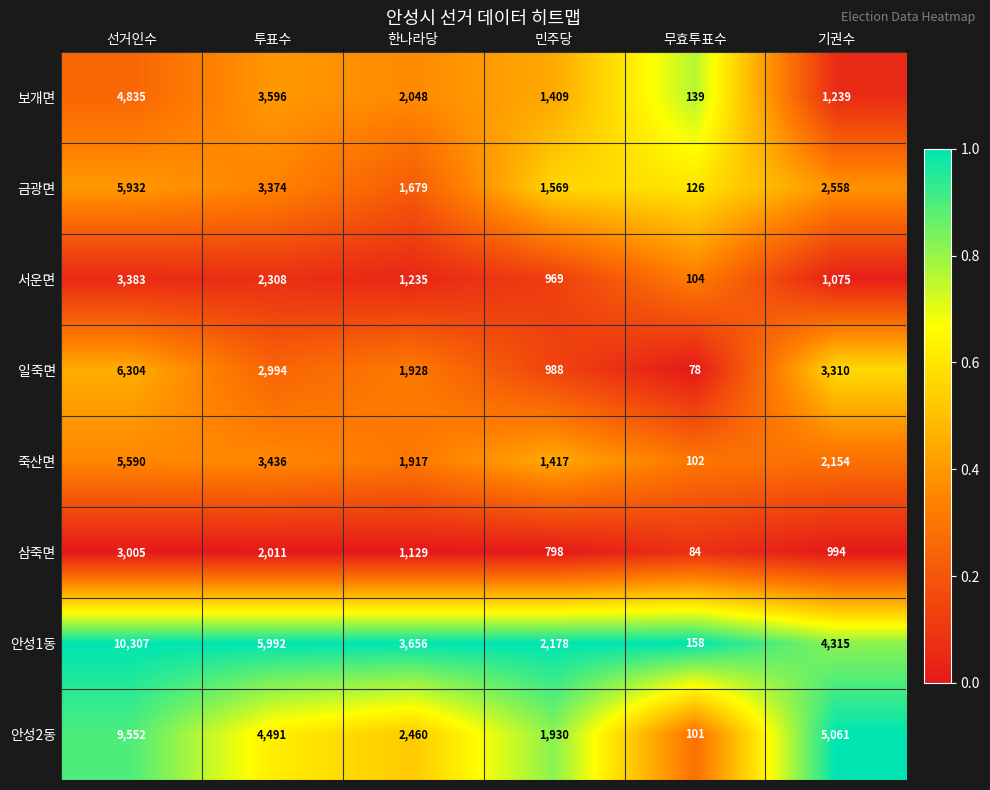

What is the average value of the 일죽면 series?

2600